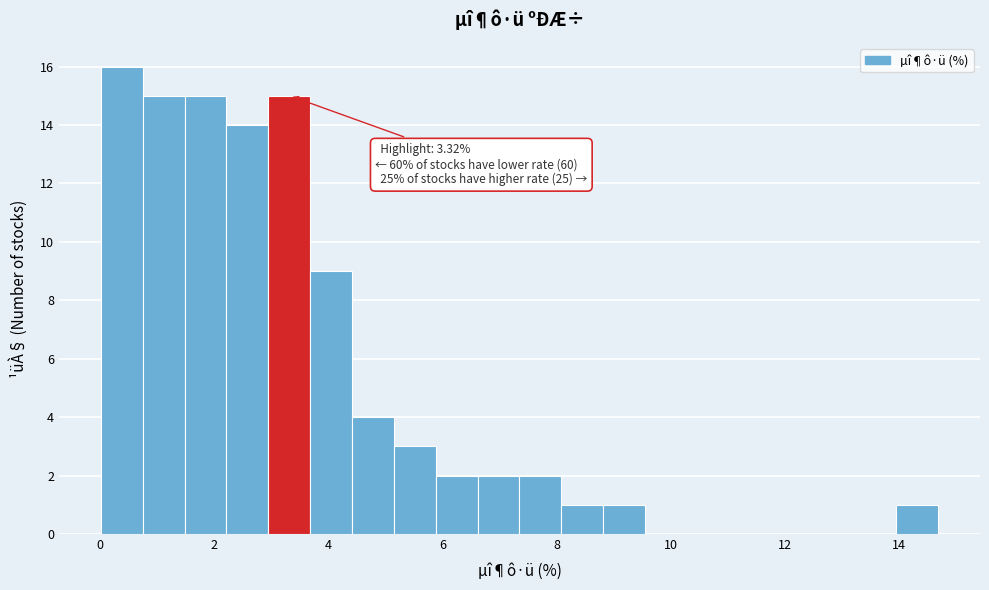

Read against the x-axis, roughly where is the centre of the tallest bar?

0.4